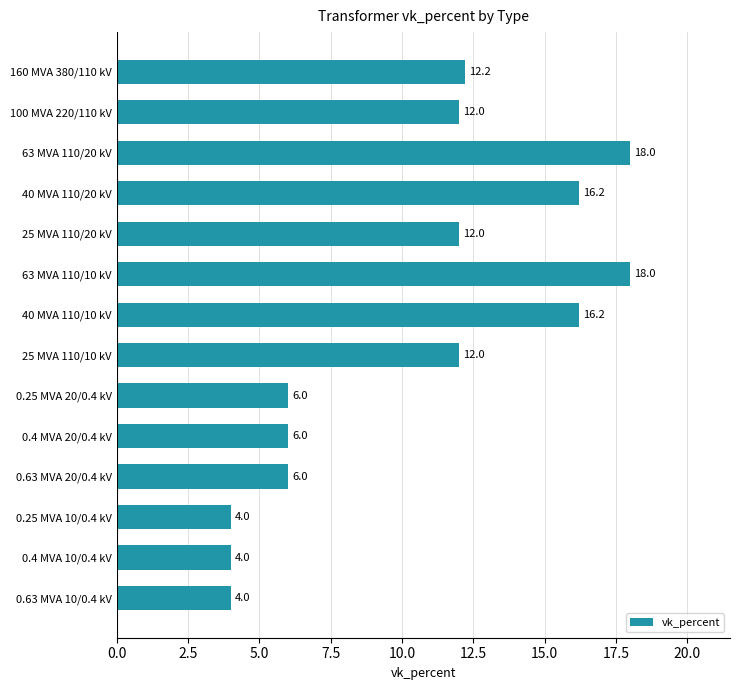

What is the maximum value shown in the chart?

18.0